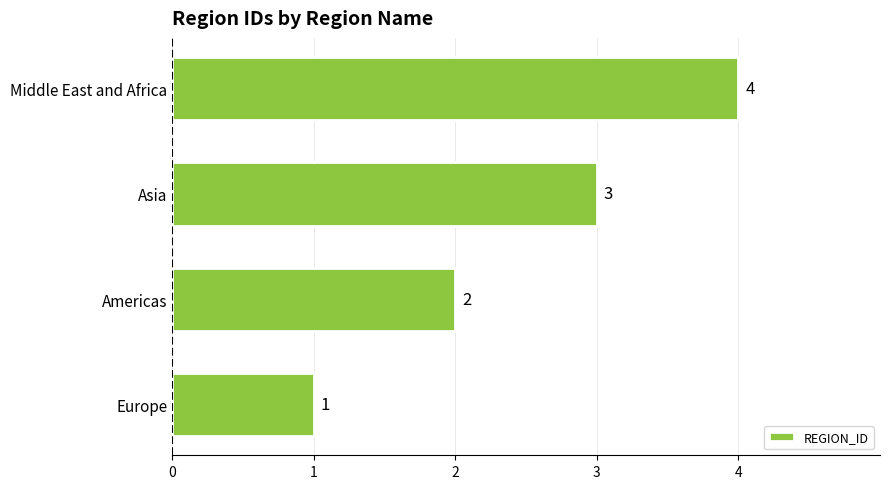

Between Asia and Europe, which is larger?

Asia